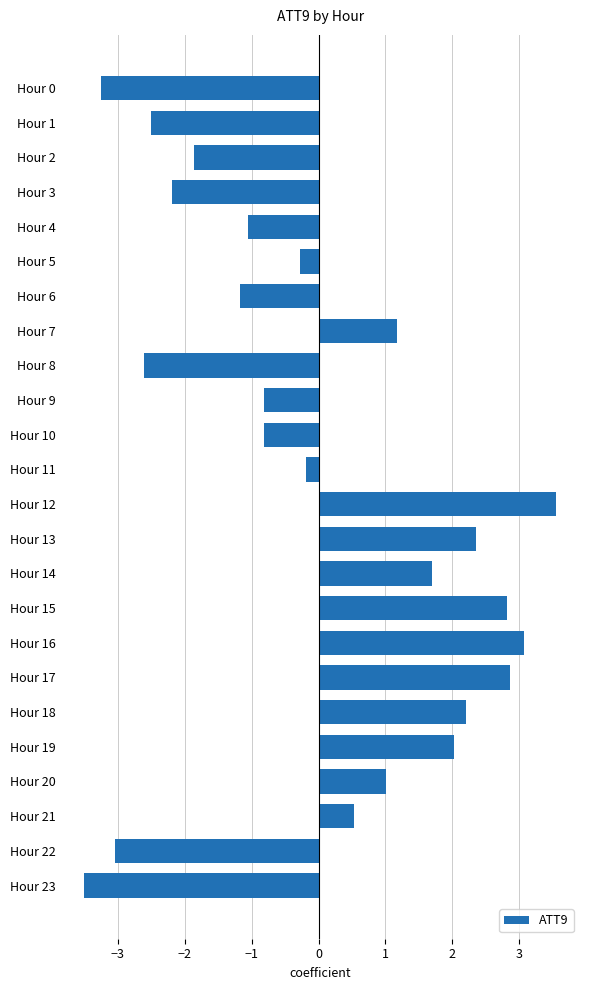

The chart shows a value of 3.1 at Hour 16. True or false?

True